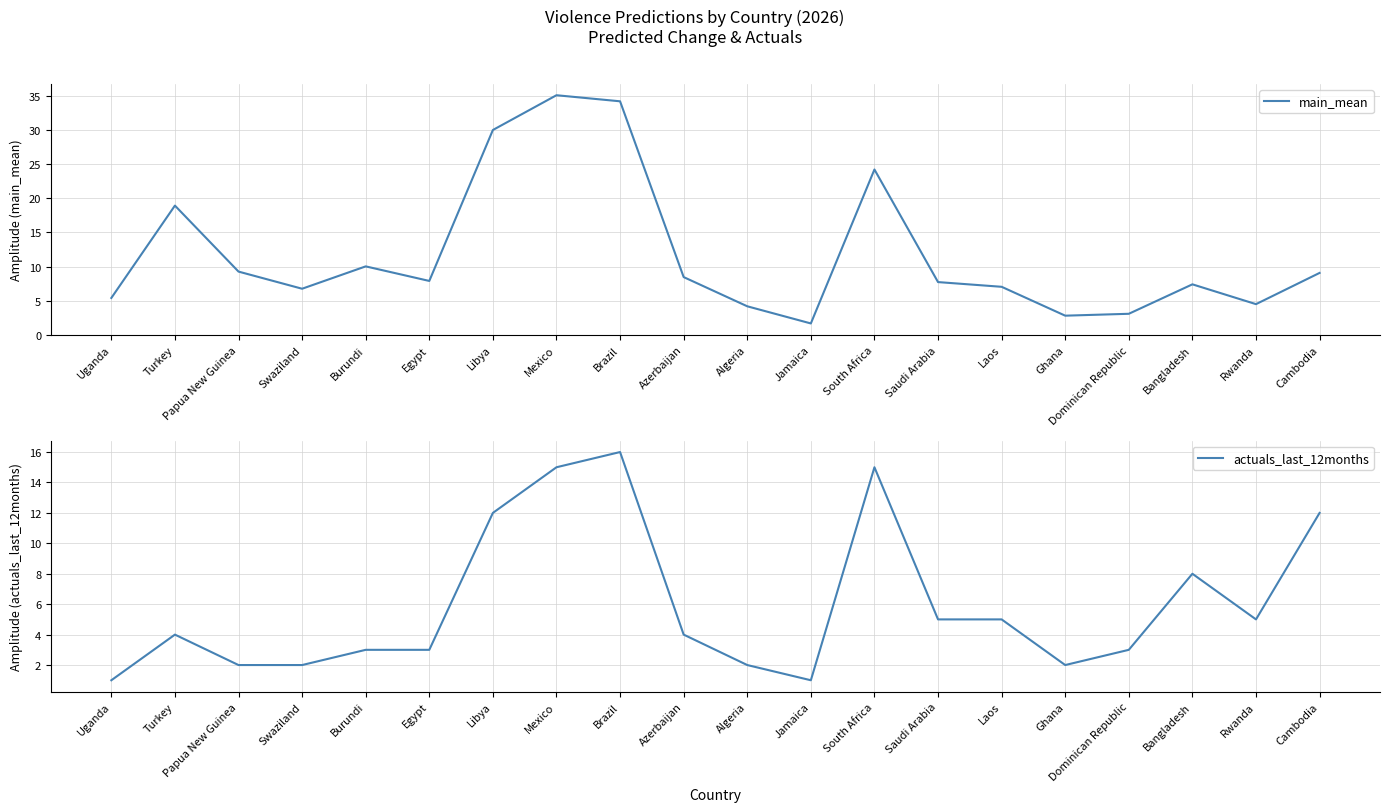

How many intersections are there between main_mean and actuals_last_12months?

1